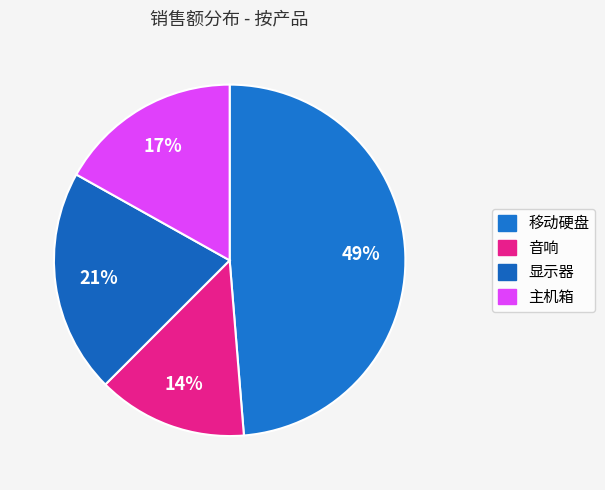

To the nearest percent, what is the average slice percentage?

25%